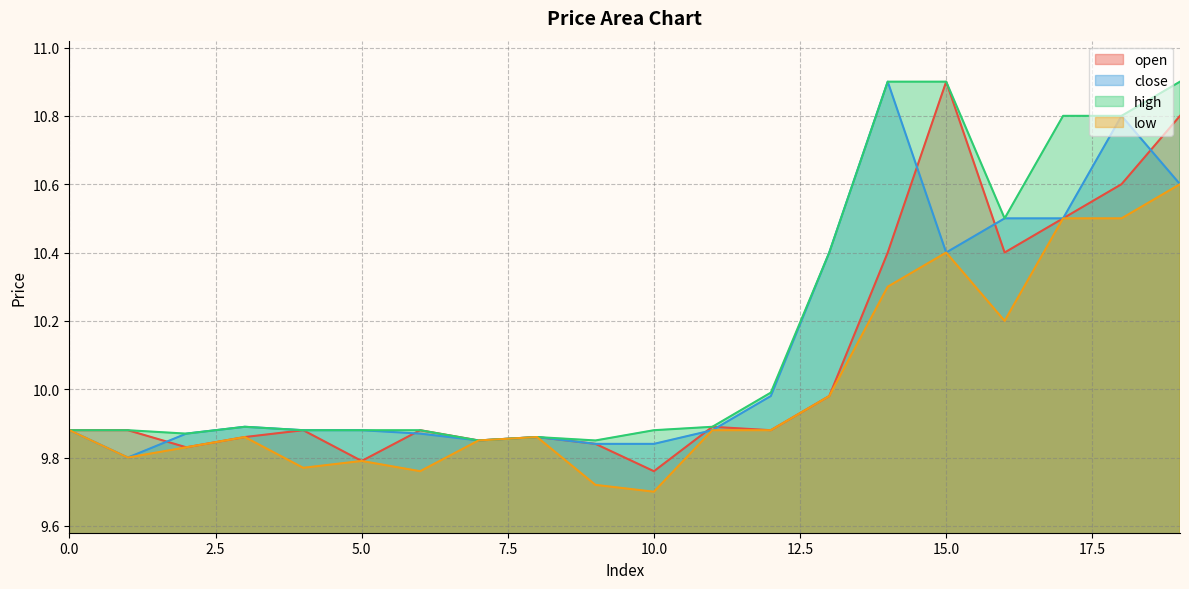

Which series has the widest spread of values?

open